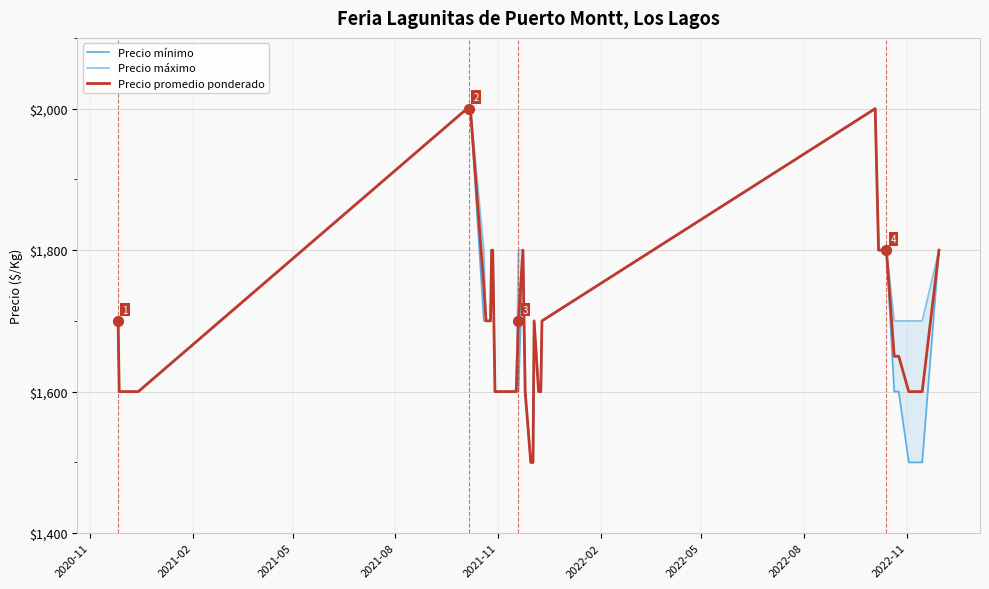

Is the value of Precio promedio ponderado at 34 greater than the value of Precio máximo at 12?

No